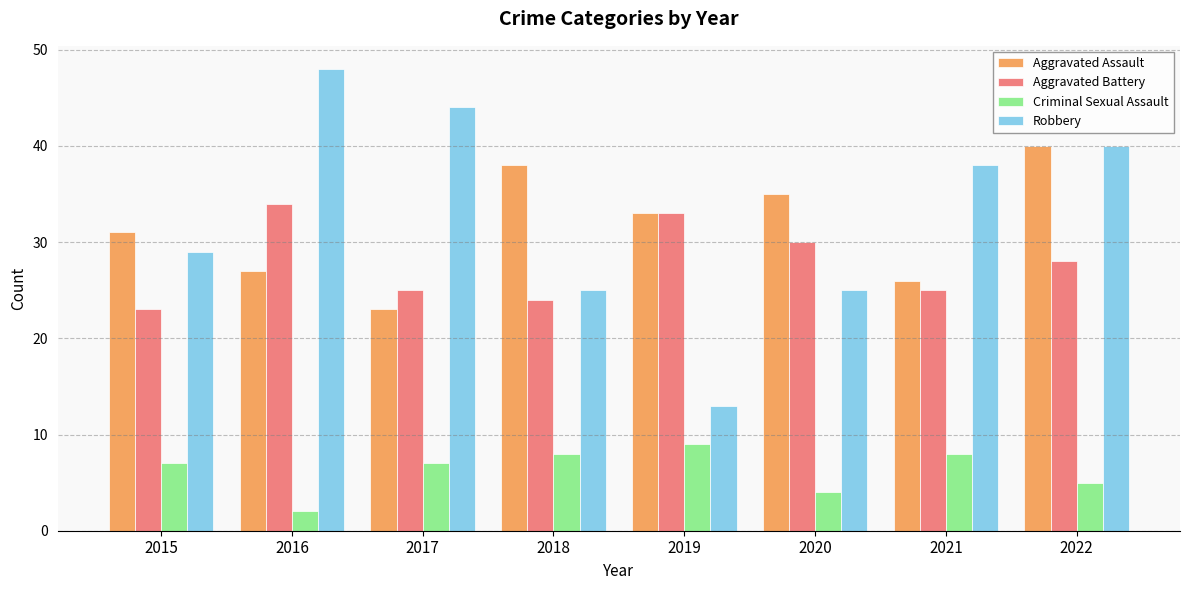

At 2016, list the series in order from largest to smallest.

Robbery, Aggravated Battery, Aggravated Assault, Criminal Sexual Assault